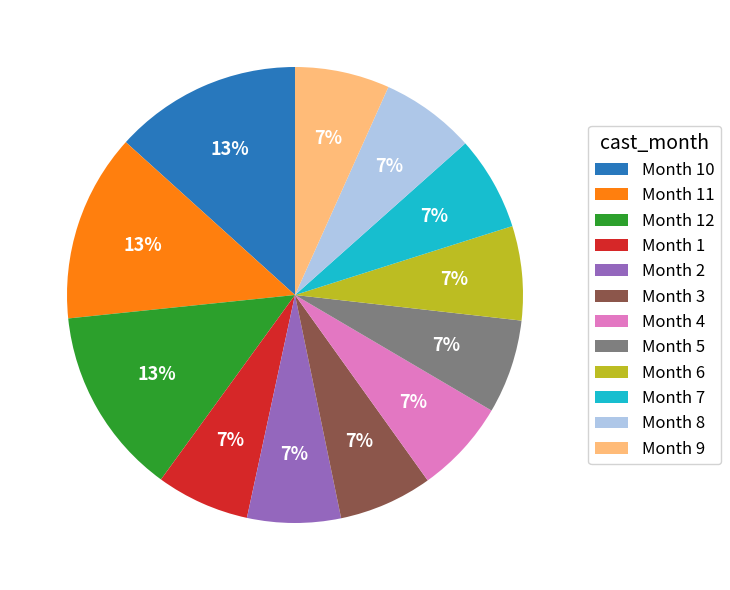

Is it true that Month 6 is 20% of the pie?

False